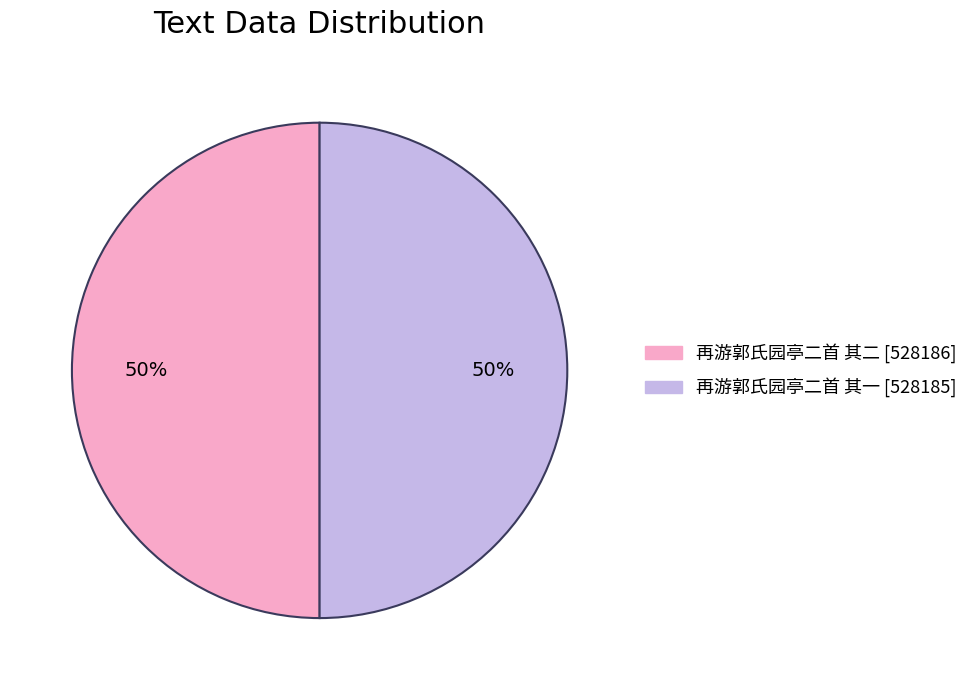

Approximately how many times larger is the value at 再游郭氏园亭二首 其一 compared to 再游郭氏园亭二首 其二?

1.0